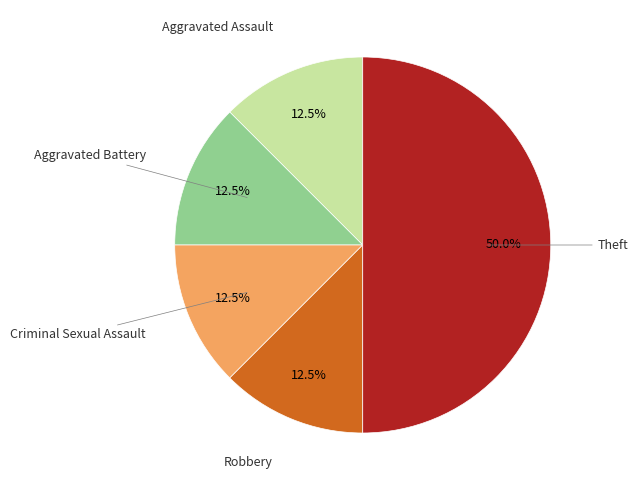

Is Robbery the majority of the pie?

No